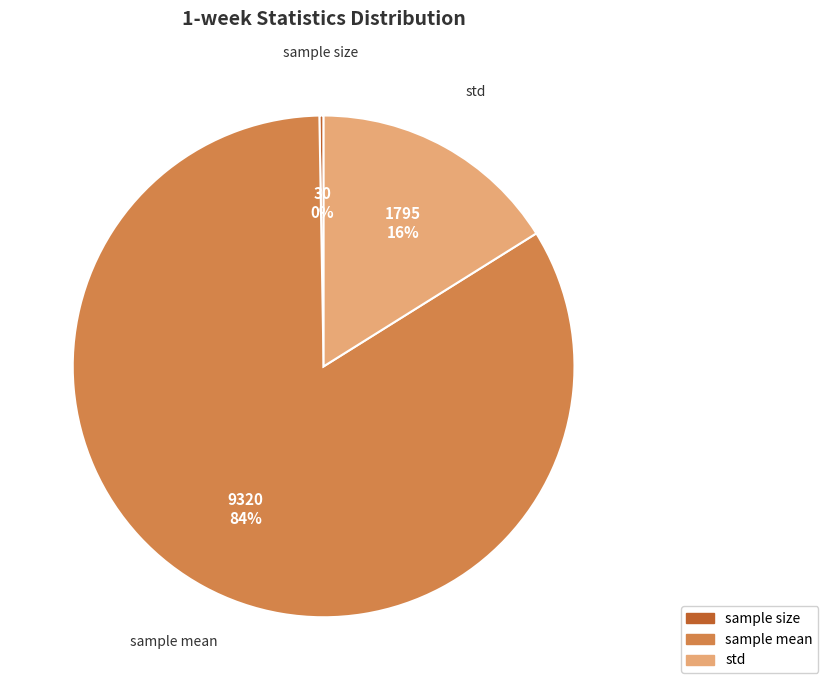

True or false: sample mean accounts for 92% of the total.

False